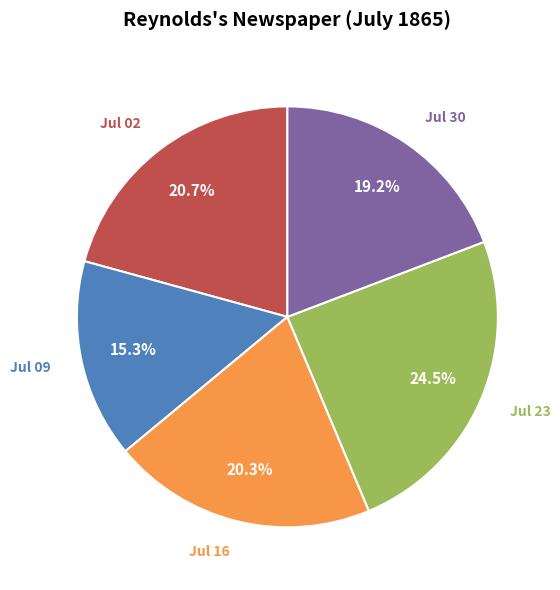

Between Jul 23 and Jul 02, which is larger?

Jul 23